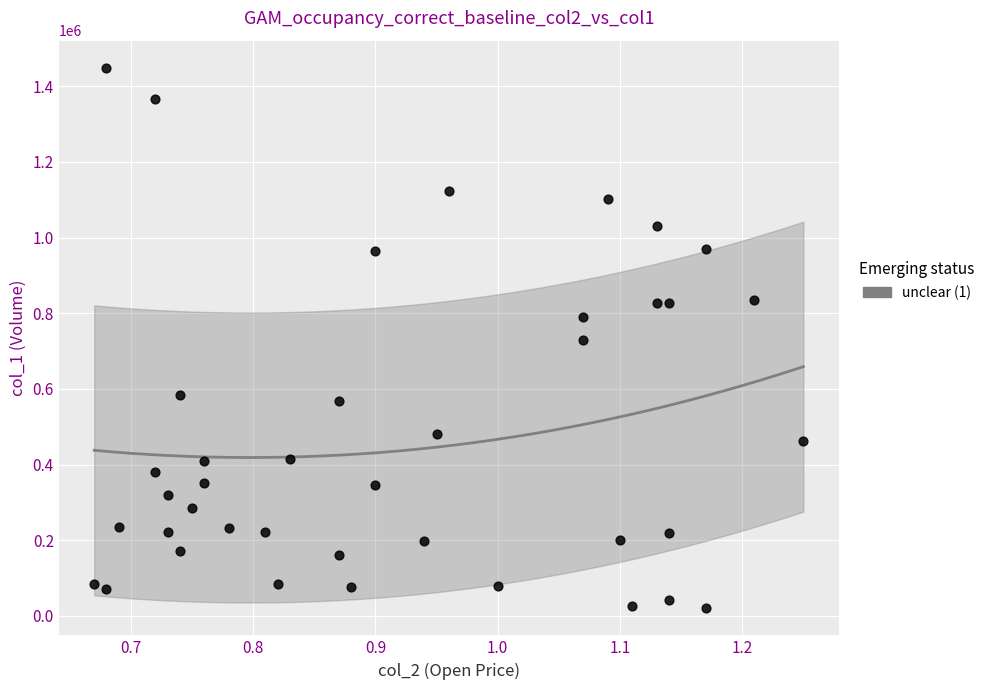

What is the range of Y values (max minus min)?

1429000